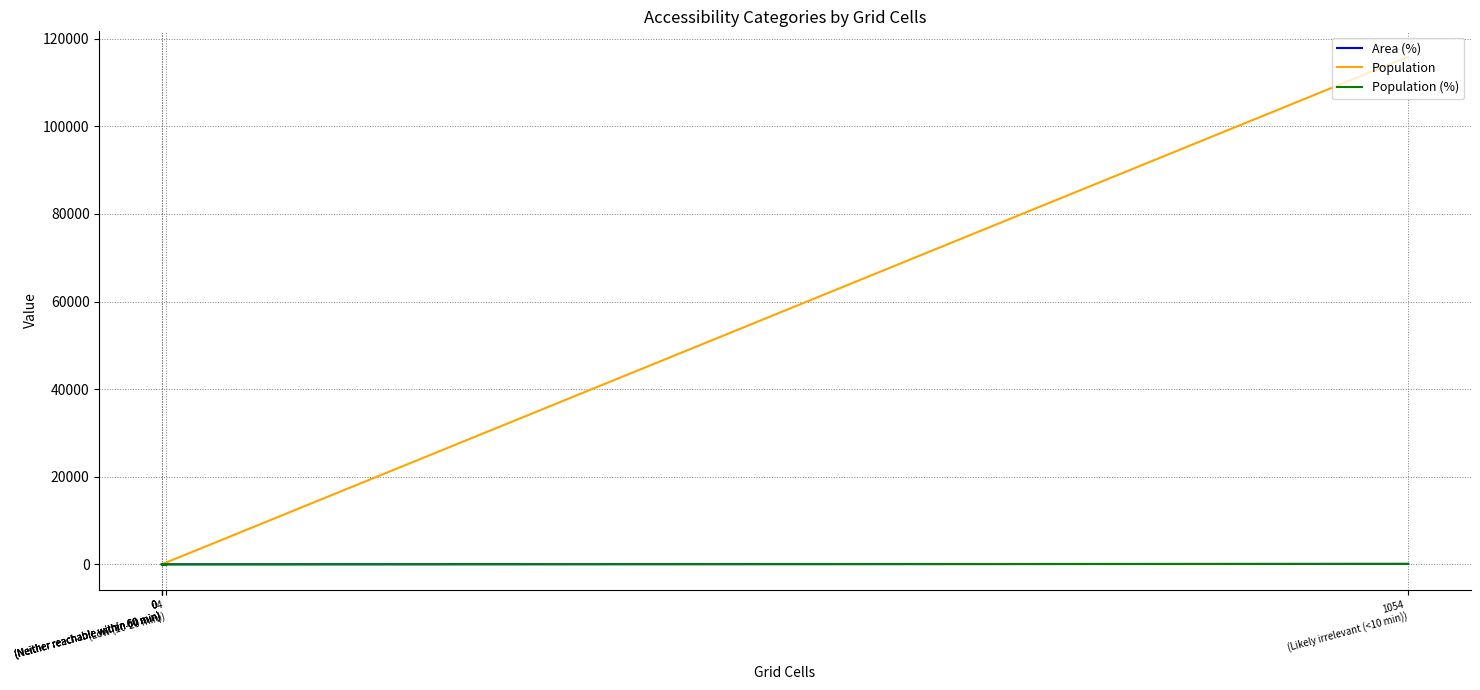

Reading left to right, list all the values displayed in this chart.

Area (%): 0.0	0.0	0.4	0.0	0.0	99.6
Population: 0.0	0.0	7.0	0.0	0.0	115900.0
Population (%): 0.0	0.0	0.0	0.0	0.0	100.0